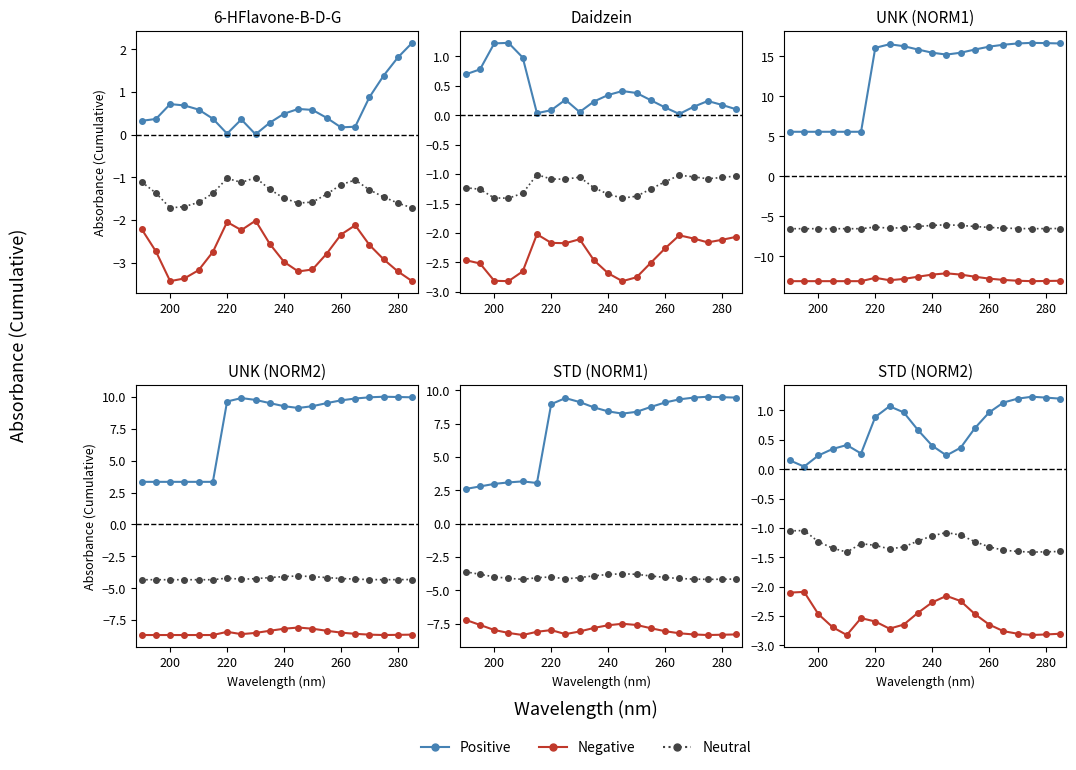

True or false: Positive has more than 0 points higher than both neighbors.

True